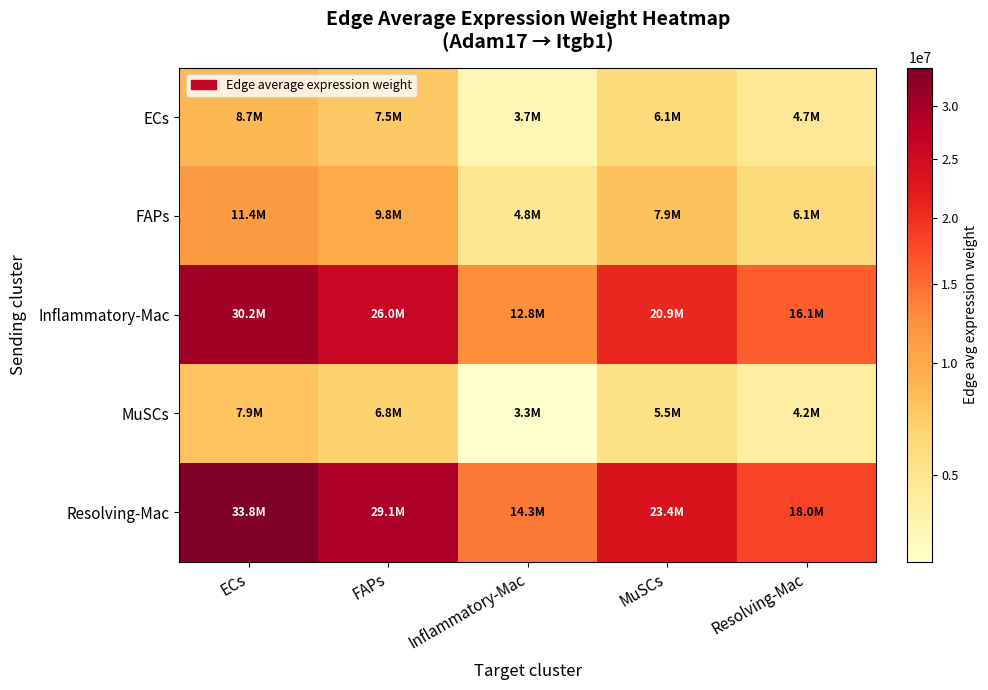

What is the minimum value shown in the chart?

3333453.1